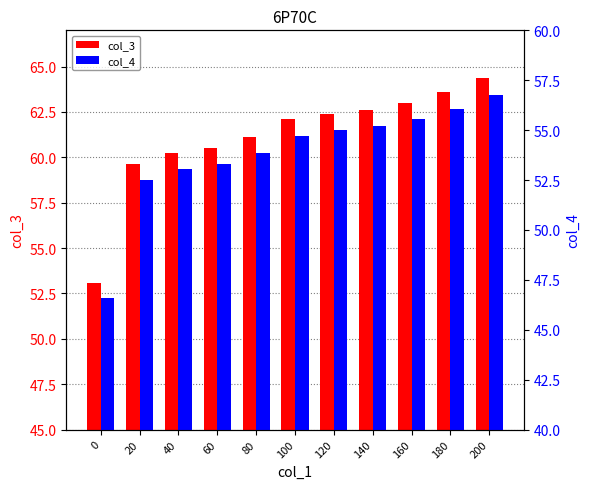

True or false: col_4 has a value of 89.8 at 100.

False